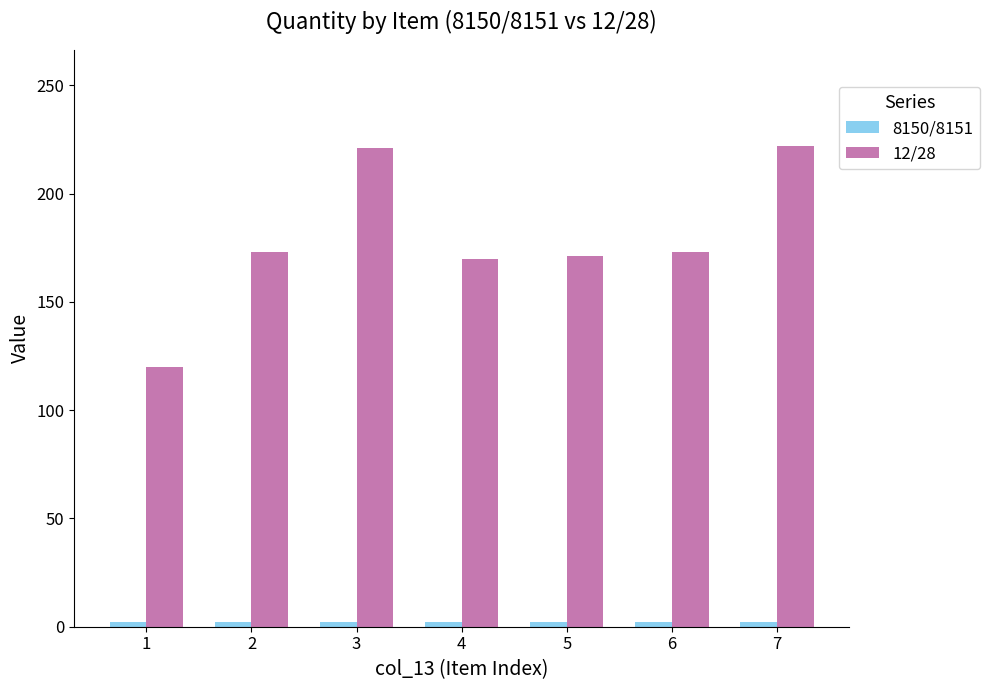

What is the maximum value shown in the chart?

222